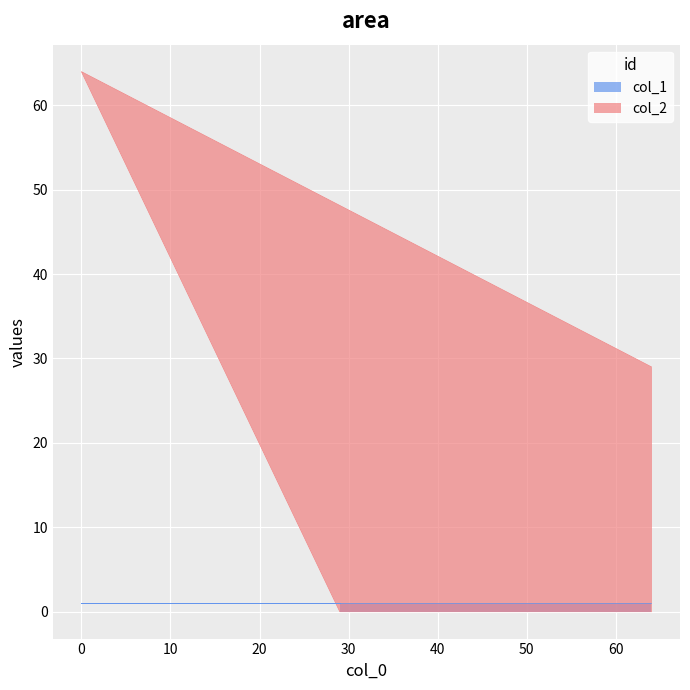

What is the value of the 3rd point from the left?

29